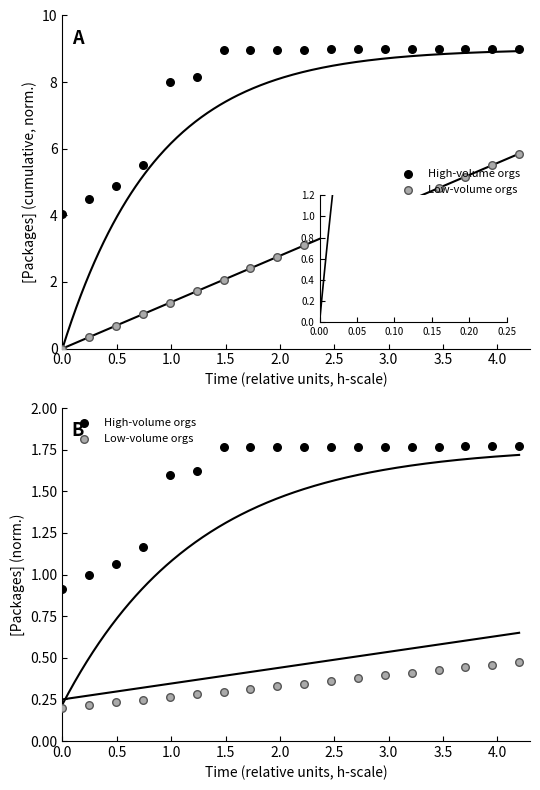

Which series has the widest spread of Y values?

High-volume orgs